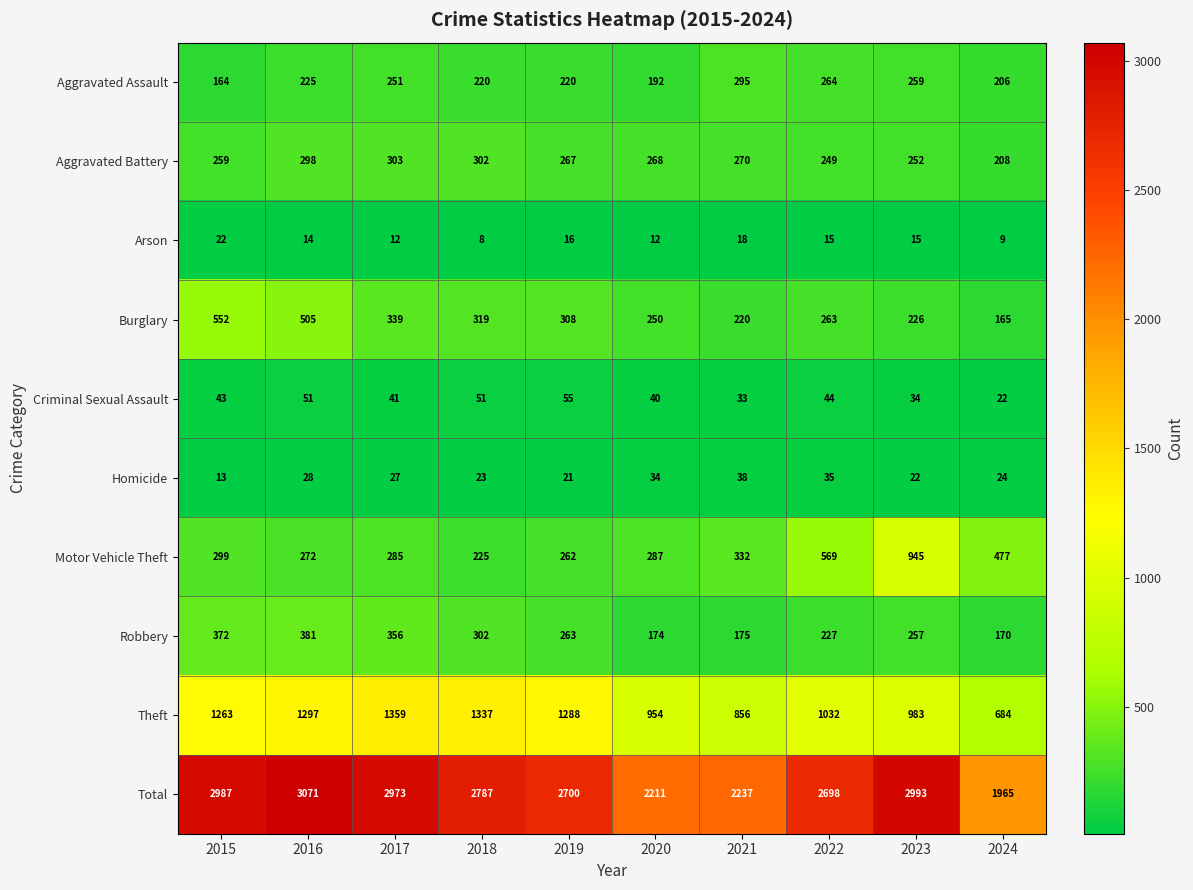

What is the total value across all series at 2023?

5986